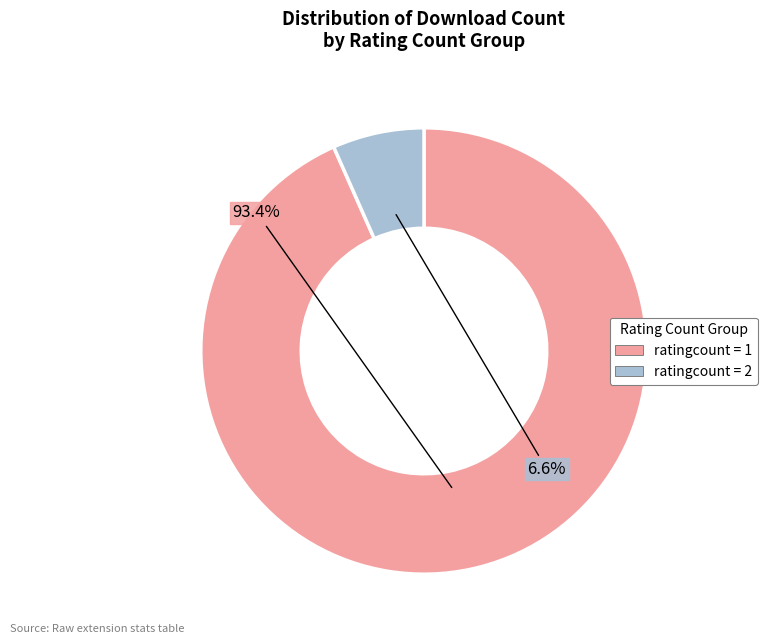

How many segments does this pie chart have?

2